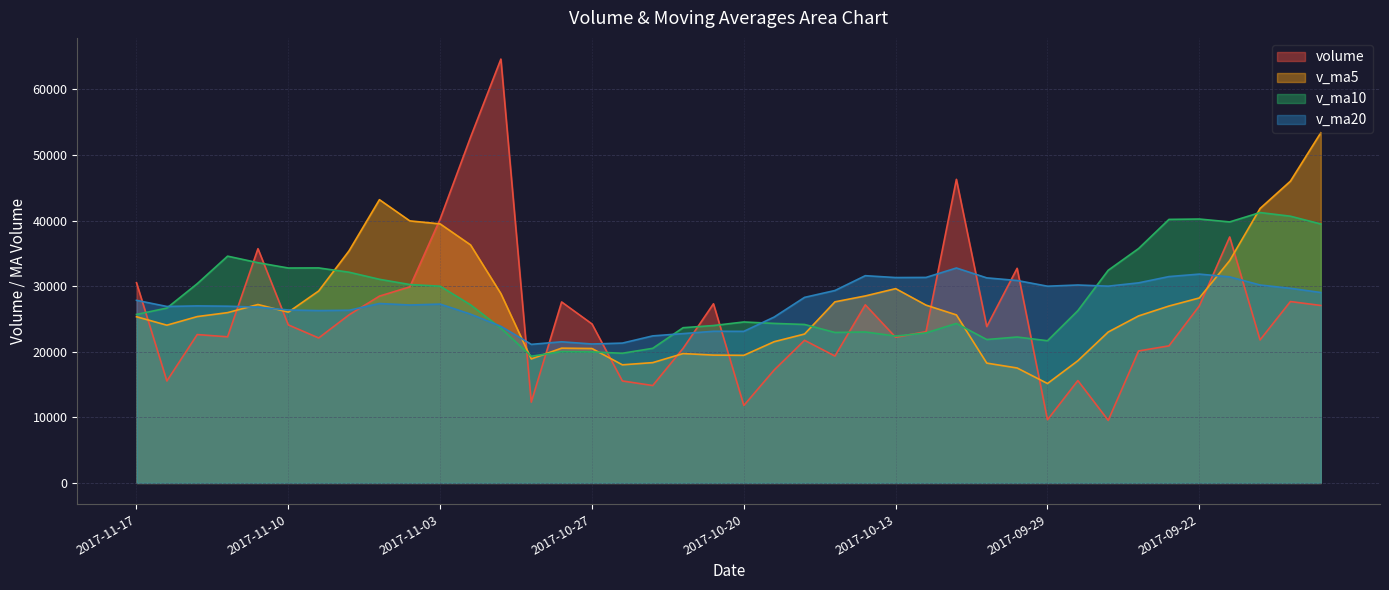

List the labels in order of v_ma5 value, largest first.

2017-09-18, 2017-09-19, 2017-11-07, 2017-09-20, 2017-11-06, 2017-11-03, 2017-11-02, 2017-11-08, 2017-09-21, 2017-10-13, 2017-11-09, 2017-11-01, 2017-10-16, 2017-09-22, 2017-10-17, 2017-11-13, 2017-10-12, 2017-09-25, 2017-11-10, 2017-11-14, 2017-10-11, 2017-09-26, 2017-11-15, 2017-11-17, 2017-11-16, 2017-09-27, 2017-10-18, 2017-10-19, 2017-10-30, 2017-10-27, 2017-10-24, 2017-10-23, 2017-10-20, 2017-10-31, 2017-09-28, 2017-10-25, 2017-10-10, 2017-10-26, 2017-10-09, 2017-09-29